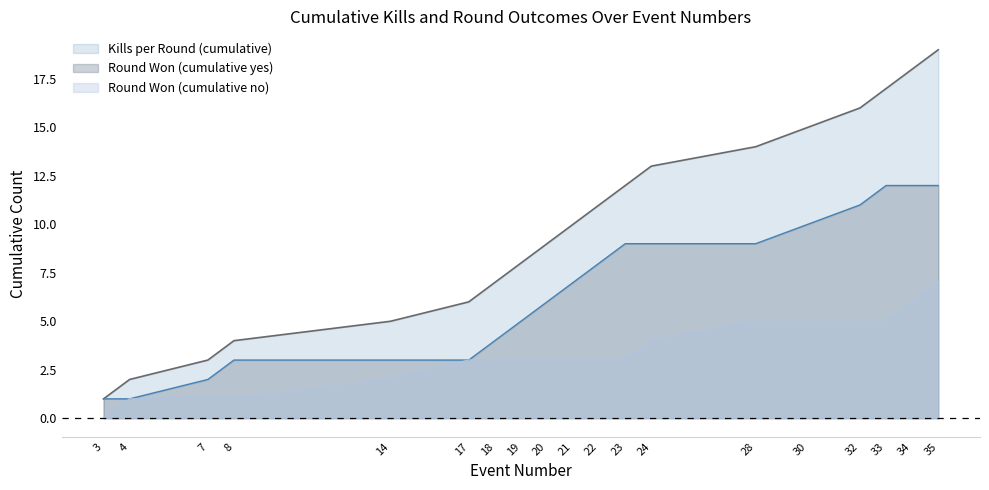

List the series in order of their peak value, lowest first.

Round Won (cumulative no), Round Won (cumulative yes), Kills per Round (cumulative)